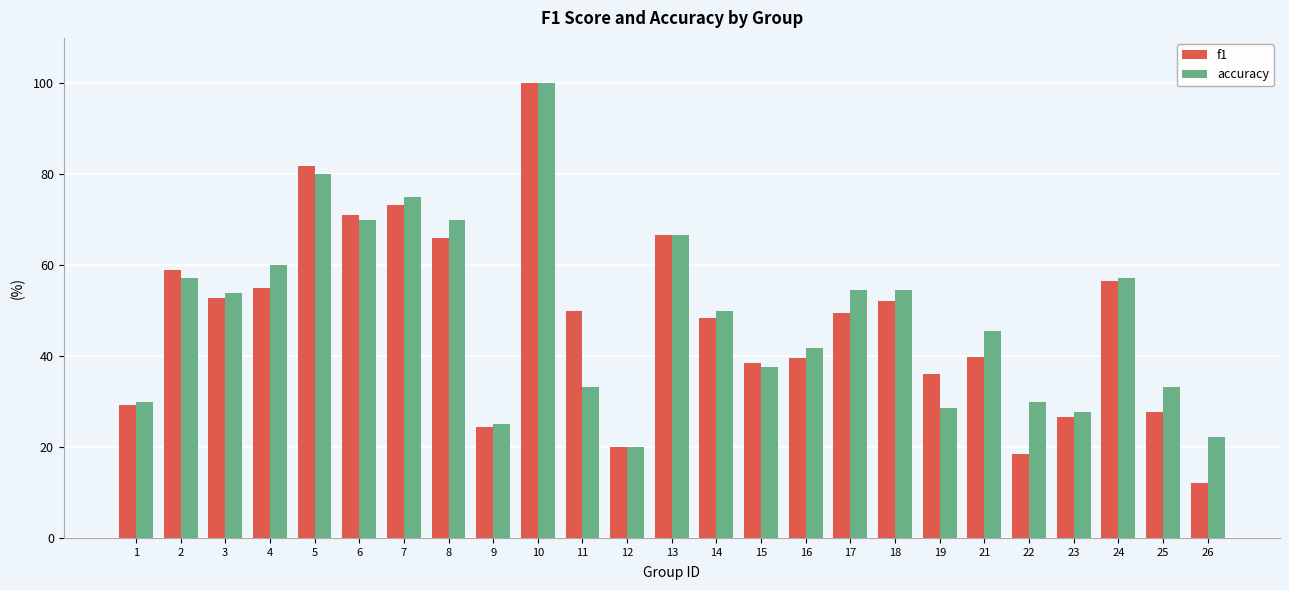

List the series in order of their overall mean, highest first.

accuracy, f1